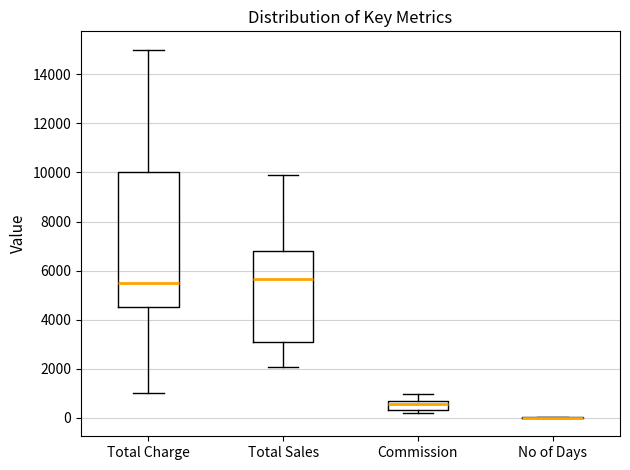

Reading left to right, transcribe this box plot: for each box, give where its median line is, the range the box spans, and where its two whiskers end, as read against the y-axis. The values are not printed on the chart, so give them approximately, as read against the axis.

Total Charge: median 5600, box 4600 to 10000, whiskers 1000 to 15000
Total Sales: median 5600, box 3000 to 6800, whiskers 2000 to 9800
Commission: median 600 (just below the box's upper edge), box 400 to 600, whiskers 200 to 1000
No of Days: box collapsed to a line at 0, whiskers 0 to 0